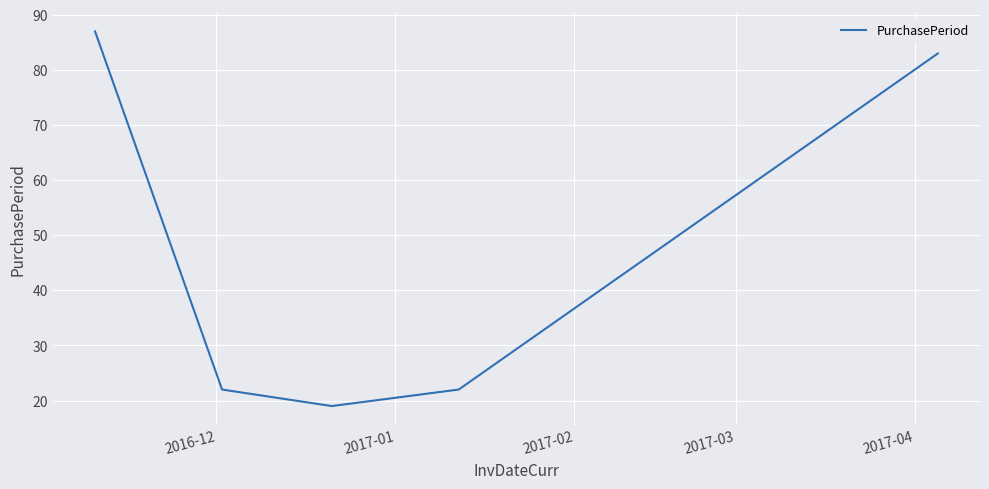

Count the number of categories in the chart.

5